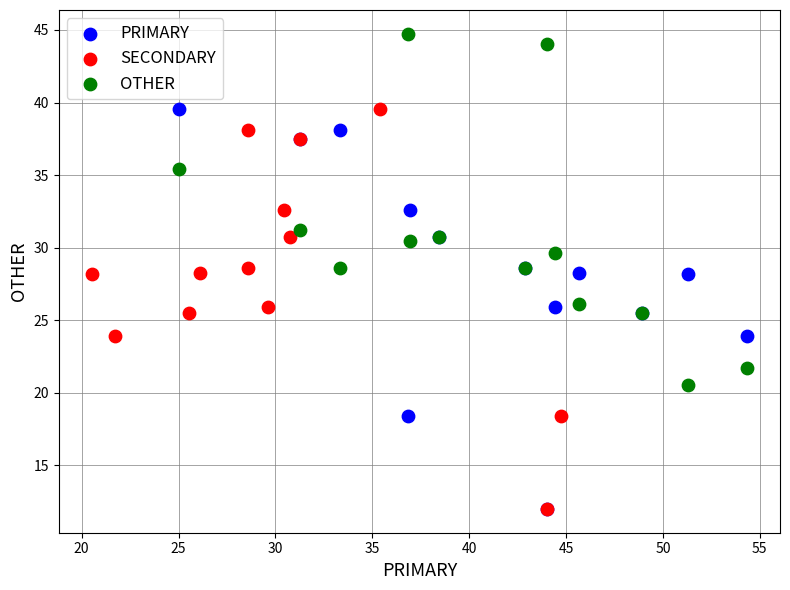

Which series reaches the maximum Y coordinate?

OTHER